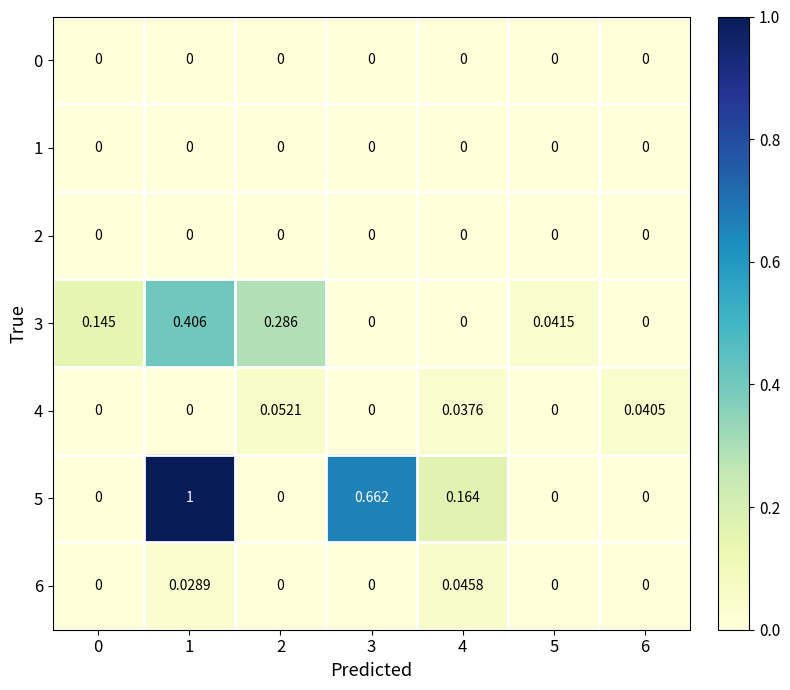

Rank the series by their maximum value, from lowest to highest.

0, 1, 2, 6, 4, 3, 5